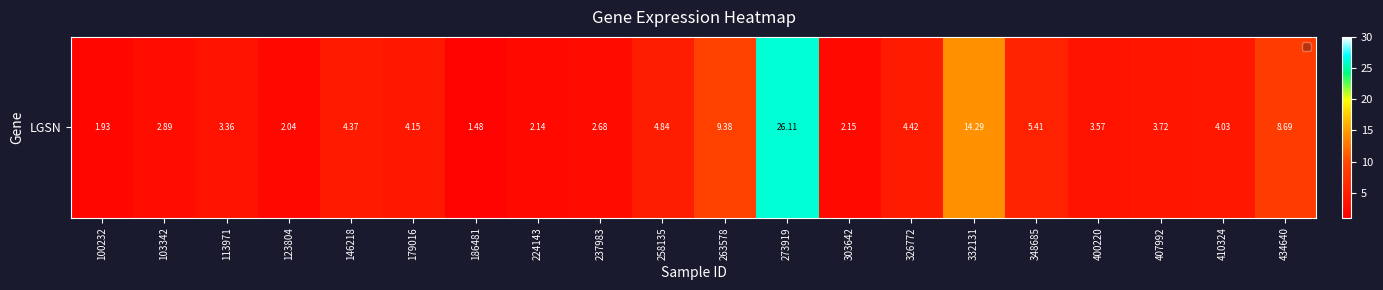

Count the number of categories in the chart.

20